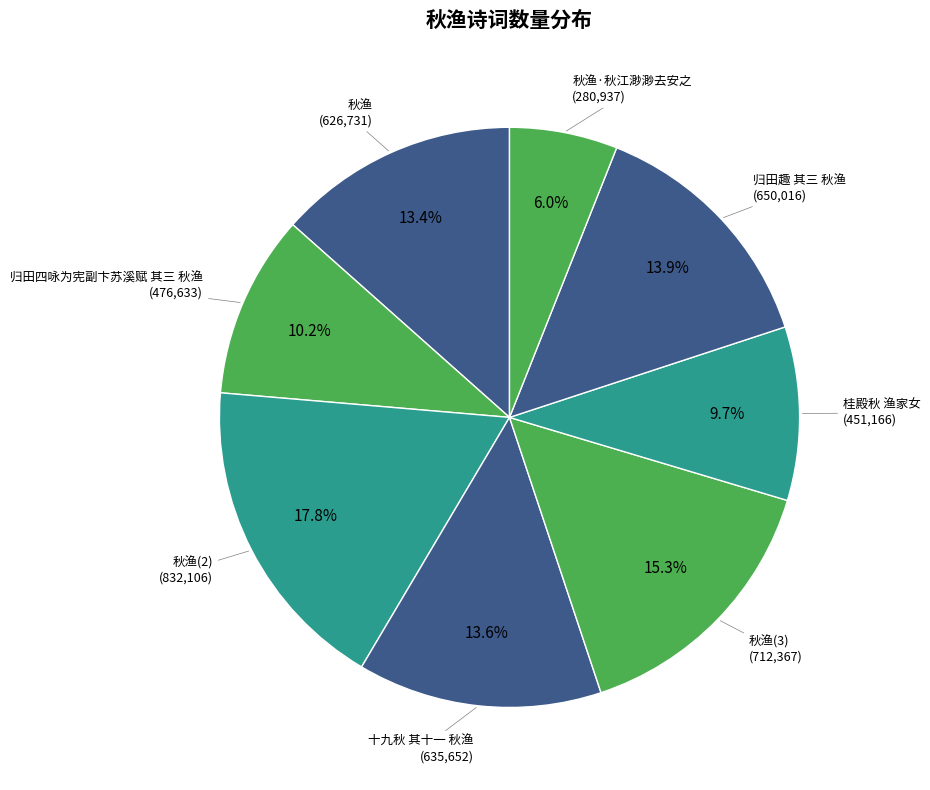

Count the number of slices in the pie.

8